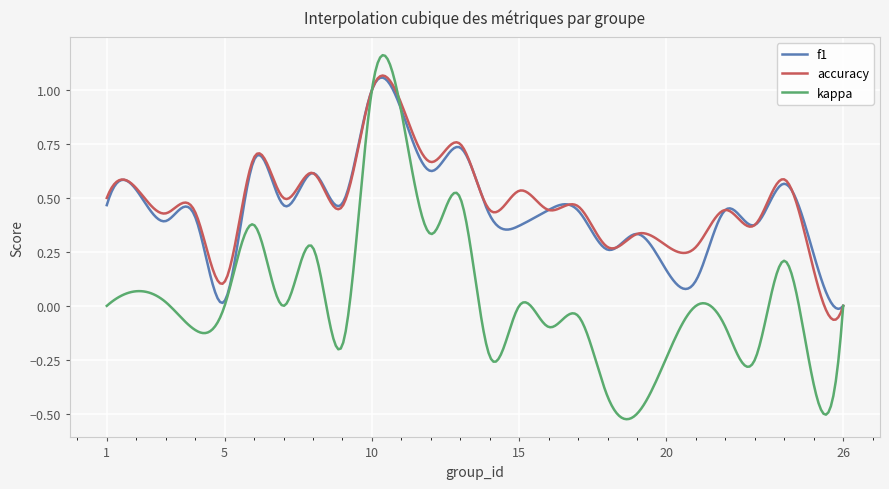

True or false: accuracy and kappa cross at least once.

True